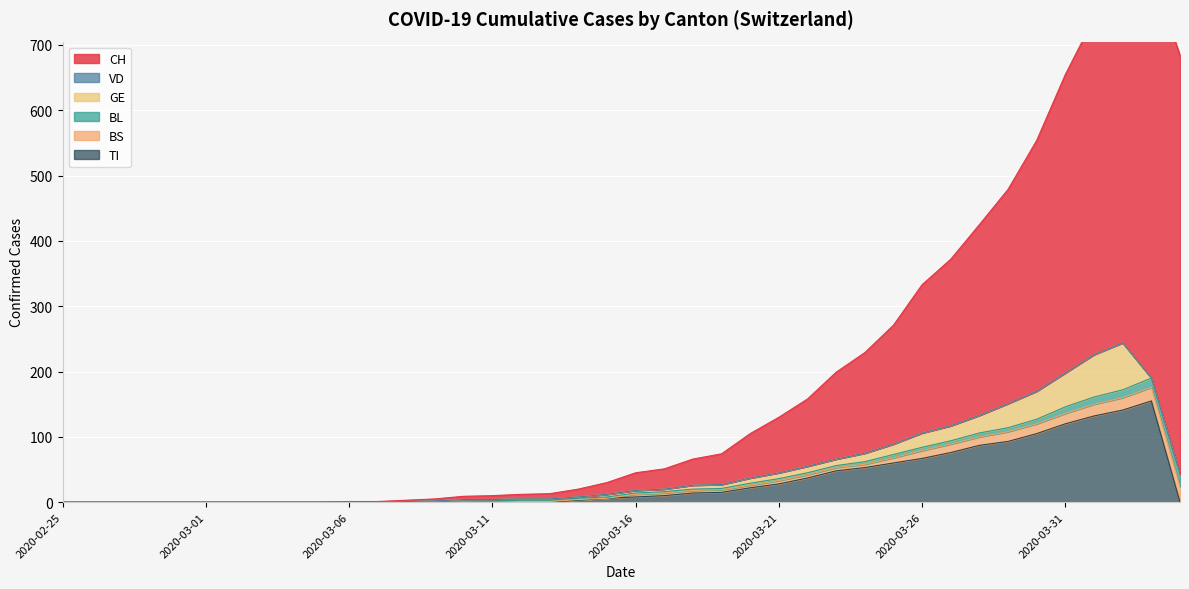

True or false: GE and CH intersect in this chart.

False